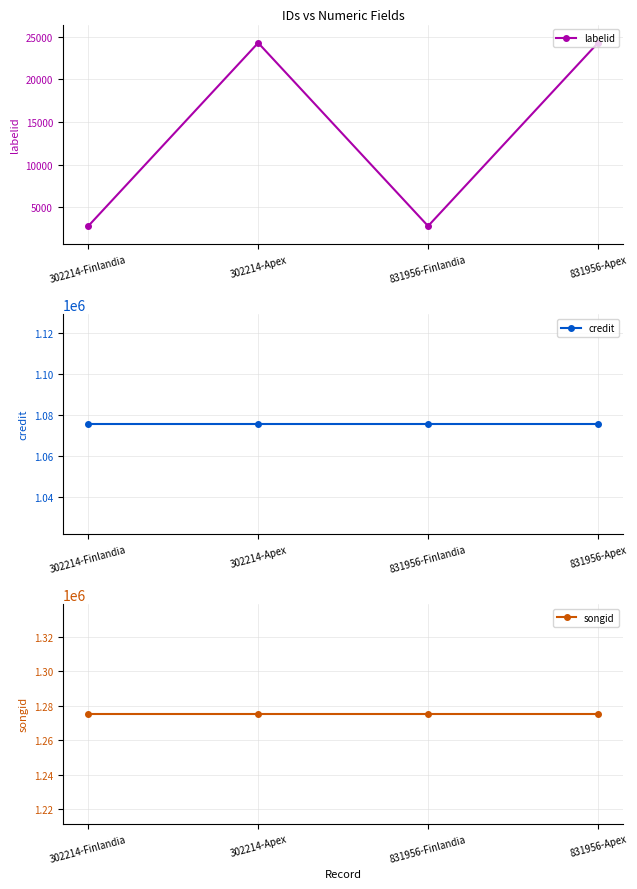

Is it true that labelid equals 8971 at 831956-Apex?

False